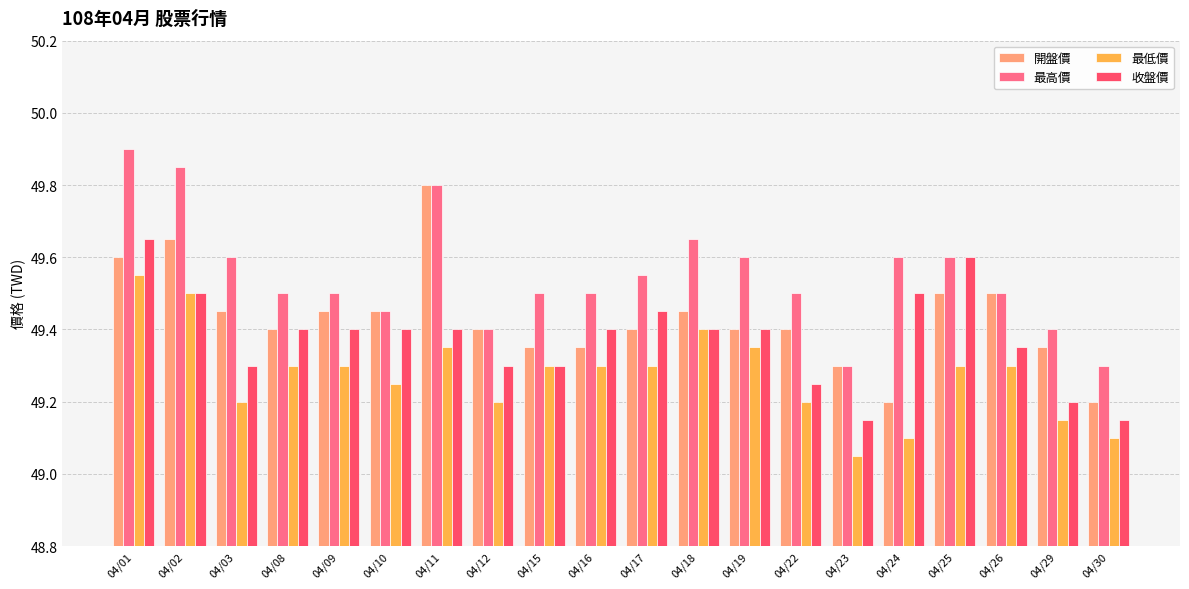

What is the difference between the maximum and second lowest values in the 最高價 series?

0.6